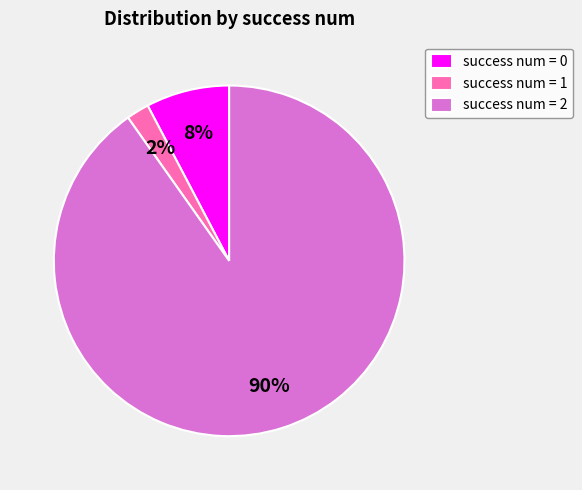

Is there a majority slice in this chart?

Yes